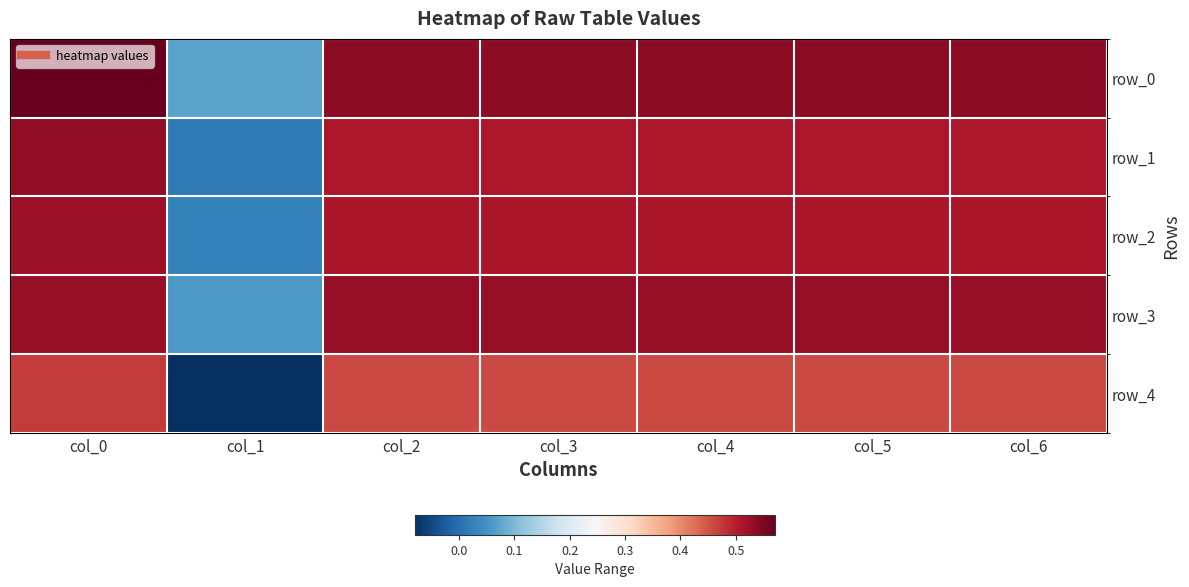

Reading left to right, transcribe all the data shown in this chart.

row_0: 0.6	0.1	0.5	0.5	0.5	0.5	0.5
row_1: 0.5	0.0	0.5	0.5	0.5	0.5	0.5
row_2: 0.5	0.0	0.5	0.5	0.5	0.5	0.5
row_3: 0.5	0.1	0.5	0.5	0.5	0.5	0.5
row_4: 0.5	-0.1	0.5	0.5	0.5	0.5	0.5